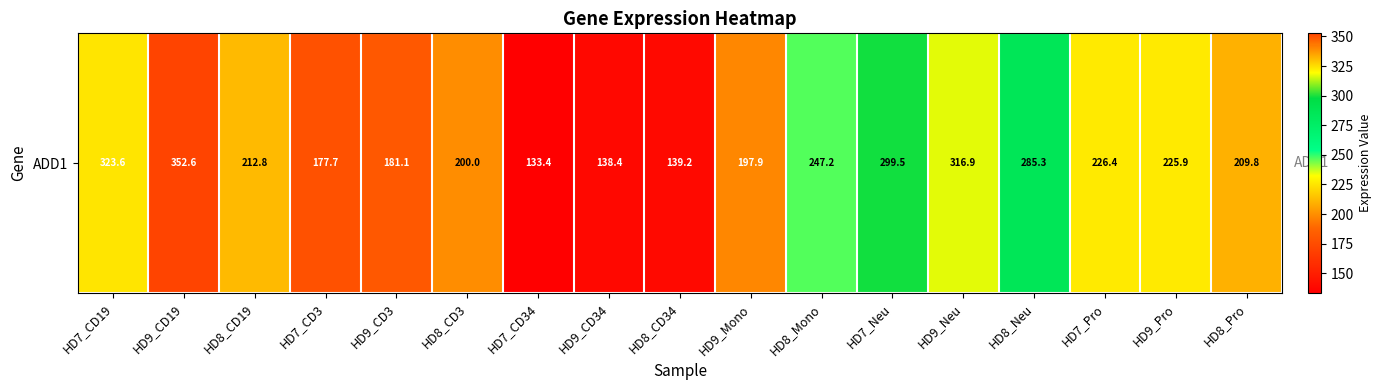

The value at HD8_Pro is 102.1. True or false?

False